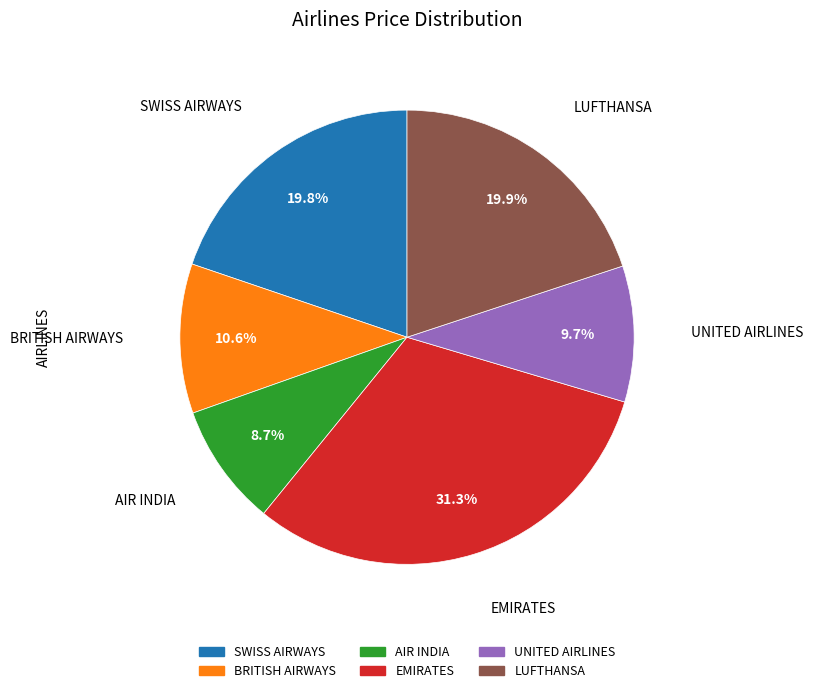

To the nearest percent, what is the difference between the LUFTHANSA and EMIRATES slice percentages?

11%